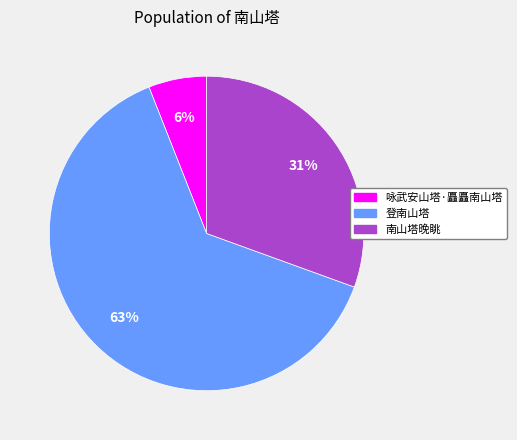

Combined, do 南山塔晚眺 and 登南山塔 account for over 50%?

Yes